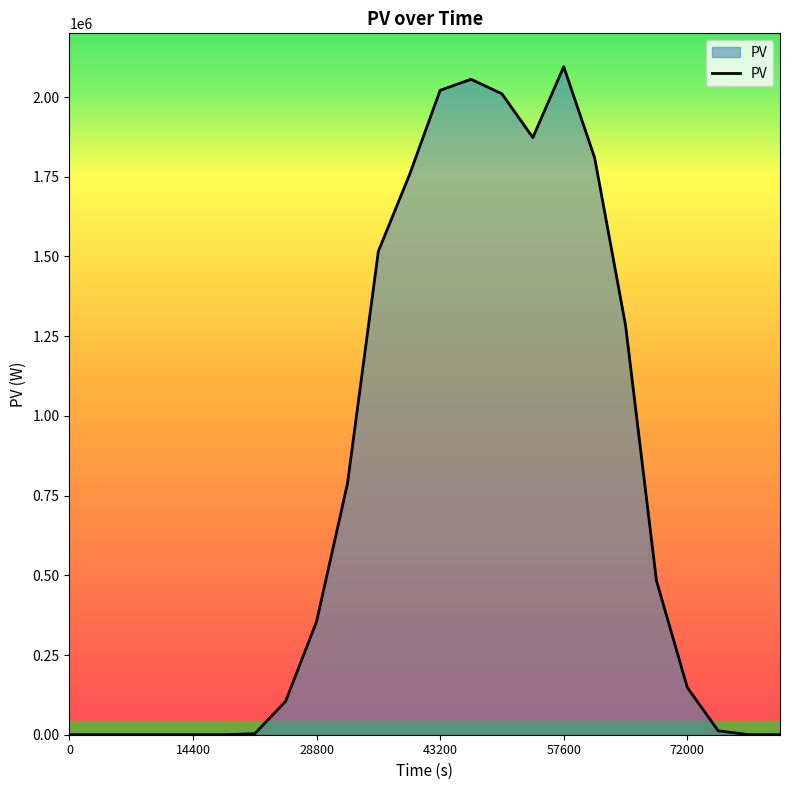

What is the greatest value displayed?

2095193.8